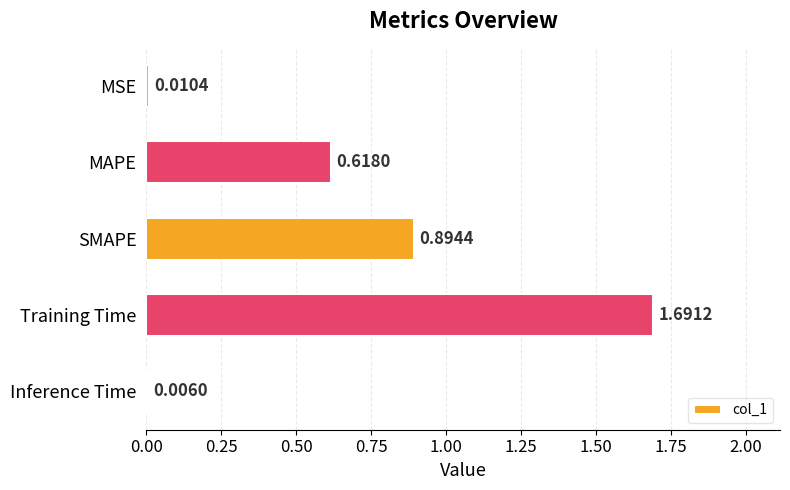

Which has a higher value, MSE or Inference Time?

MSE